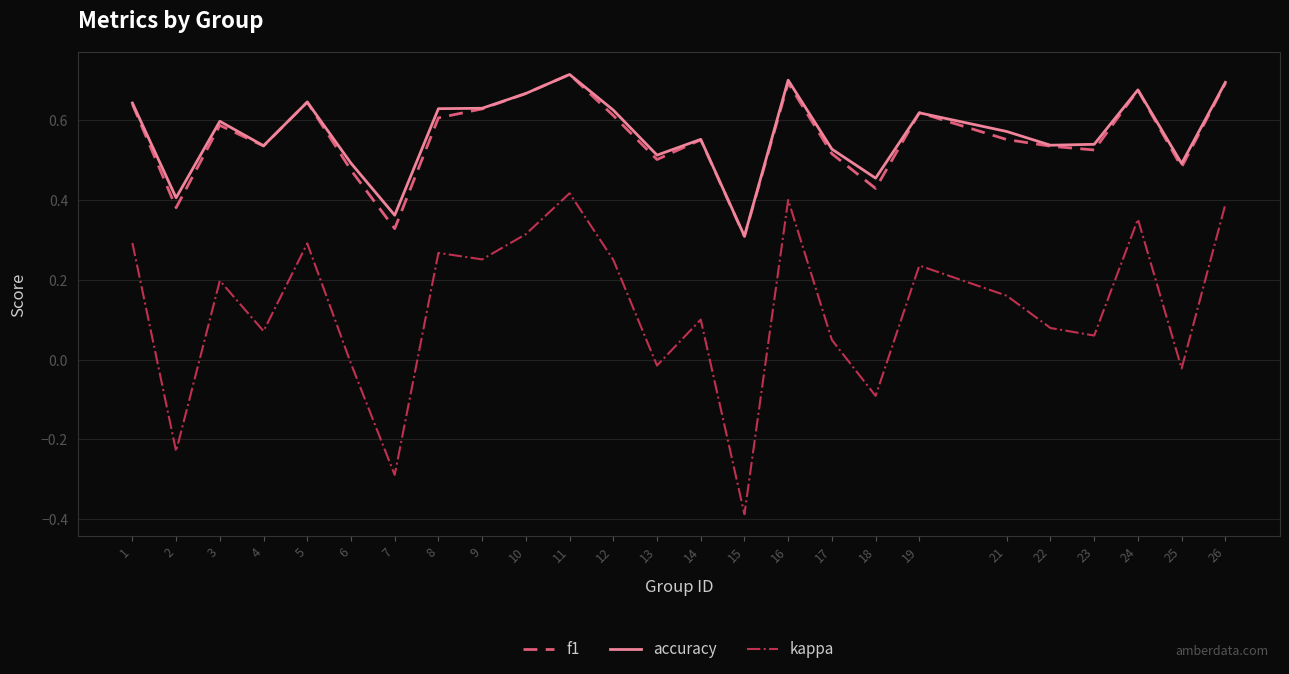

Which category has the lowest value across all series?

15